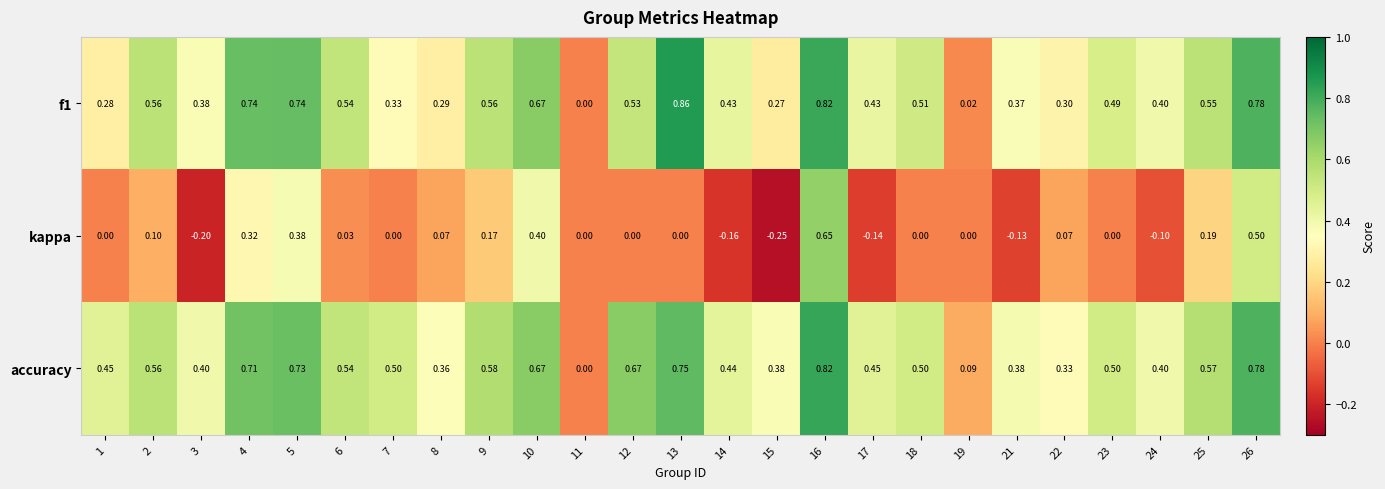

Which series has the widest spread of values?

kappa